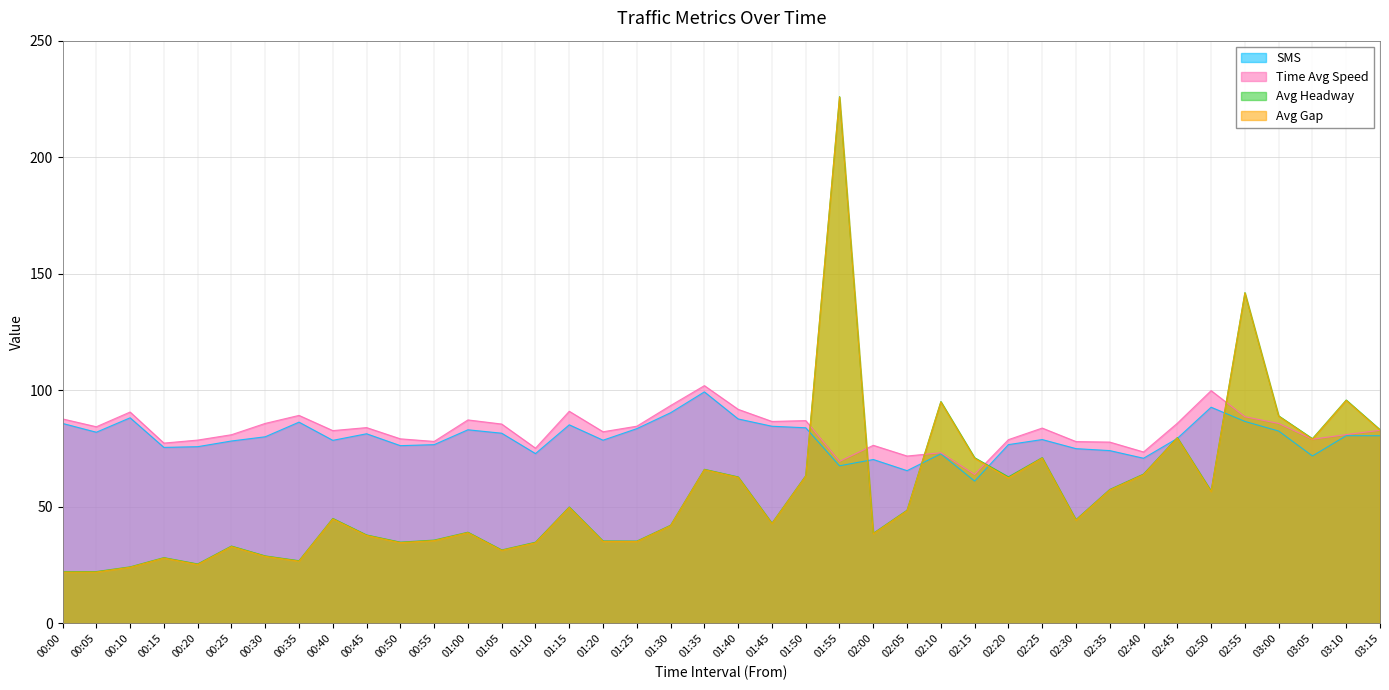

Reading right to left, list all the values displayed in this chart.

SMS: 03:15=80.5	03:10=80.5	03:05=71.8	03:00=82.5	02:55=86.7	02:50=92.7	02:45=79.4	02:40=70.8	02:35=74.1	02:30=75.0	02:25=78.9	02:20=76.7	02:15=61.0	02:10=72.8	02:05=65.5	02:00=70.3	01:55=67.6	01:50=83.9	01:45=84.6	01:40=87.7	01:35=99.3	01:30=90.4	01:25=83.5	01:20=78.6	01:15=85.2	01:10=72.8	01:05=81.6	01:00=83.1	00:55=76.7	00:50=76.2	00:45=81.3	00:40=78.5	00:35=86.3	00:30=80.1	00:25=78.2	00:20=75.8	00:15=75.5	00:10=88.2	00:05=82.0	00:00=85.8
Time Avg Speed: 03:15=82.8	03:10=81.0	03:05=79.0	03:00=85.8	02:55=88.7	02:50=99.9	02:45=85.9	02:40=73.5	02:35=77.8	02:30=78.0	02:25=83.8	02:20=78.8	02:15=63.9	02:10=73.2	02:05=71.8	02:00=76.4	01:55=69.5	01:50=87.0	01:45=86.6	01:40=91.8	01:35=102.0	01:30=93.5	01:25=84.6	01:20=82.2	01:15=91.0	01:10=75.2	01:05=85.5	01:00=87.3	00:55=78.1	00:50=79.2	00:45=84.0	00:40=82.7	00:35=89.2	00:30=85.8	00:25=80.9	00:20=78.6	00:15=77.3	00:10=90.7	00:05=84.4	00:00=87.7
Avg Headway: 03:15=83.1	03:10=95.8	03:05=79.3	03:00=89.0	02:55=141.9	02:50=56.8	02:45=79.7	02:40=64.1	02:35=57.5	02:30=44.5	02:25=71.1	02:20=62.9	02:15=71.1	02:10=95.2	02:05=48.6	02:00=38.7	01:55=226.0	01:50=63.4	01:45=43.0	01:40=62.8	01:35=66.1	01:30=42.1	01:25=35.3	01:20=35.4	01:15=49.9	01:10=34.8	01:05=31.5	01:00=39.1	00:55=35.7	00:50=34.9	00:45=37.9	00:40=45.0	00:35=26.9	00:30=28.9	00:25=33.2	00:20=25.5	00:15=28.2	00:10=24.2	00:05=22.2	00:00=22.1
Avg Gap: 03:15=82.9	03:10=95.7	03:05=79.0	03:00=88.9	02:55=141.8	02:50=56.6	02:45=79.5	02:40=63.8	02:35=57.2	02:30=44.3	02:25=70.9	02:20=62.4	02:15=70.8	02:10=95.0	02:05=48.4	02:00=38.5	01:55=225.8	01:50=63.2	01:45=42.8	01:40=62.7	01:35=65.9	01:30=41.9	01:25=35.1	01:20=35.2	01:15=49.7	01:10=34.6	01:05=31.3	01:00=38.9	00:55=35.5	00:50=34.6	00:45=37.7	00:40=44.8	00:35=26.7	00:30=28.8	00:25=33.0	00:20=25.3	00:15=28.0	00:10=24.1	00:05=22.0	00:00=22.0